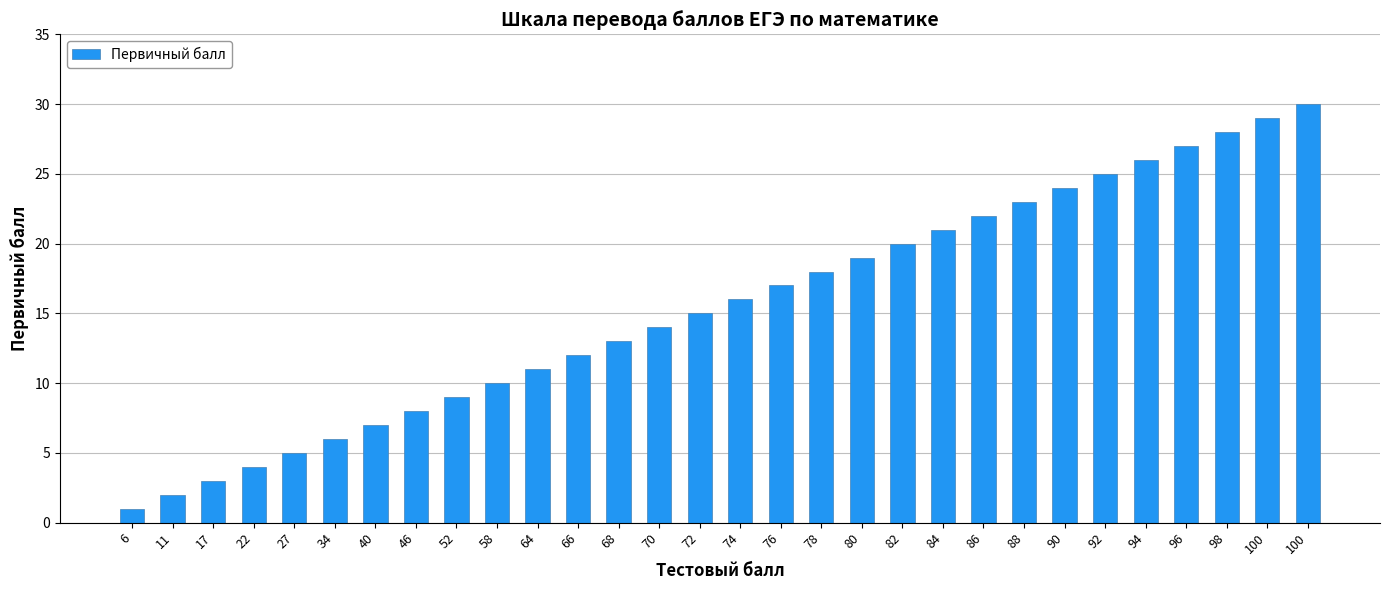

What is the change in value from 76 to 96?

+10